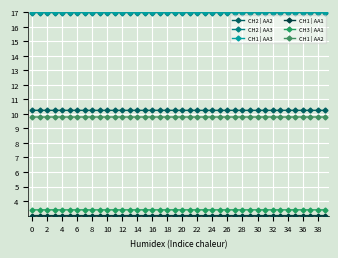

True or false: CH3 | AA1 and CH1 | AA2 intersect in this chart.

False